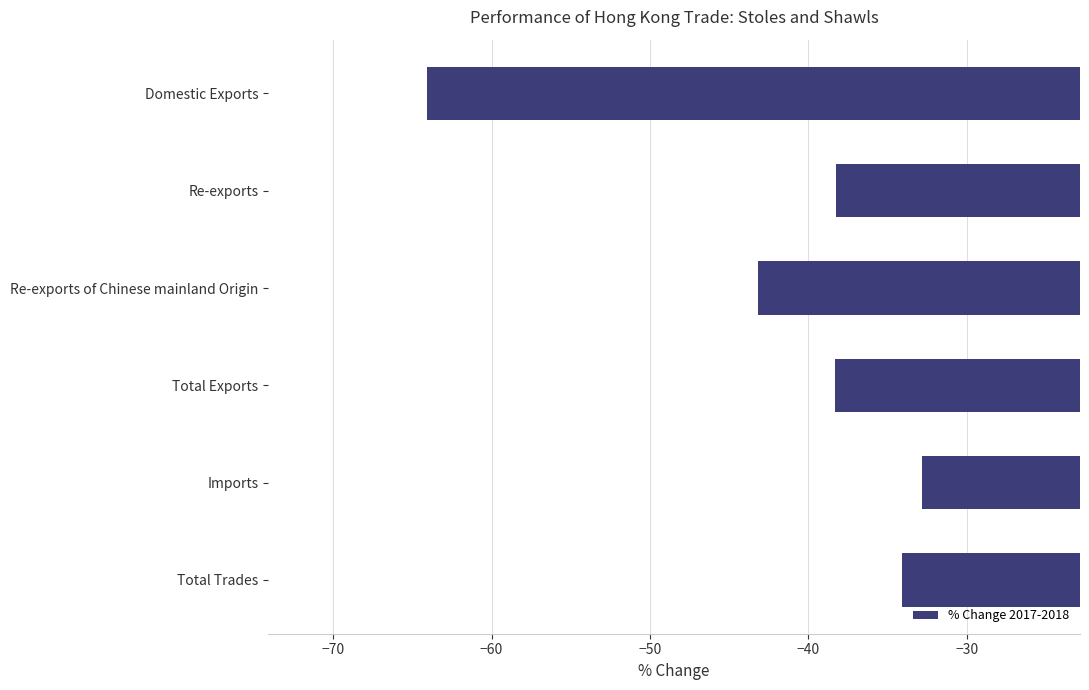

Count the number of data series in this chart.

1